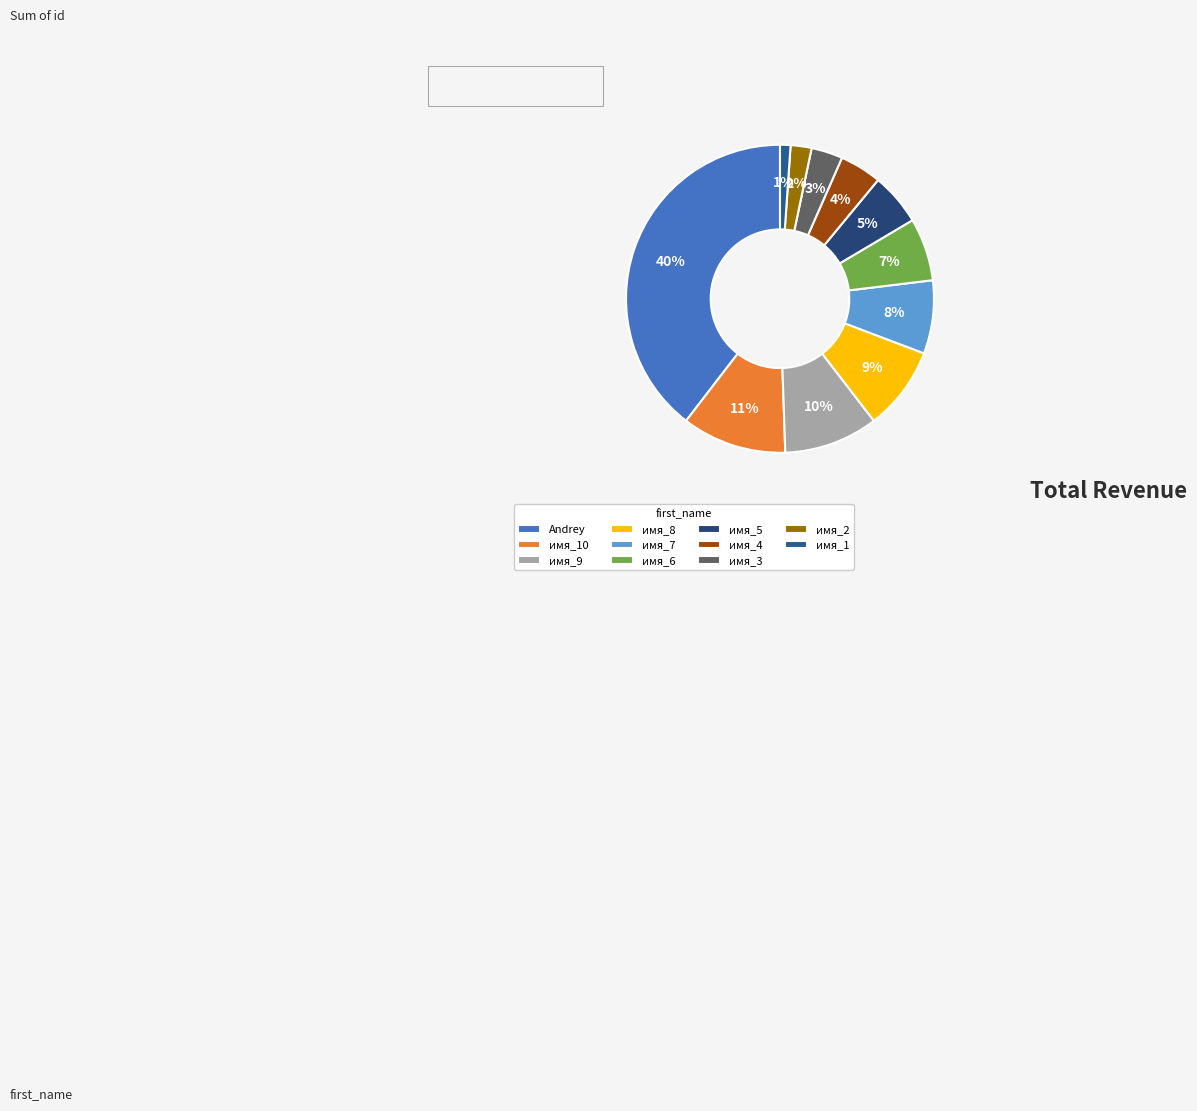

To the nearest percent, what is the average slice percentage?

9%